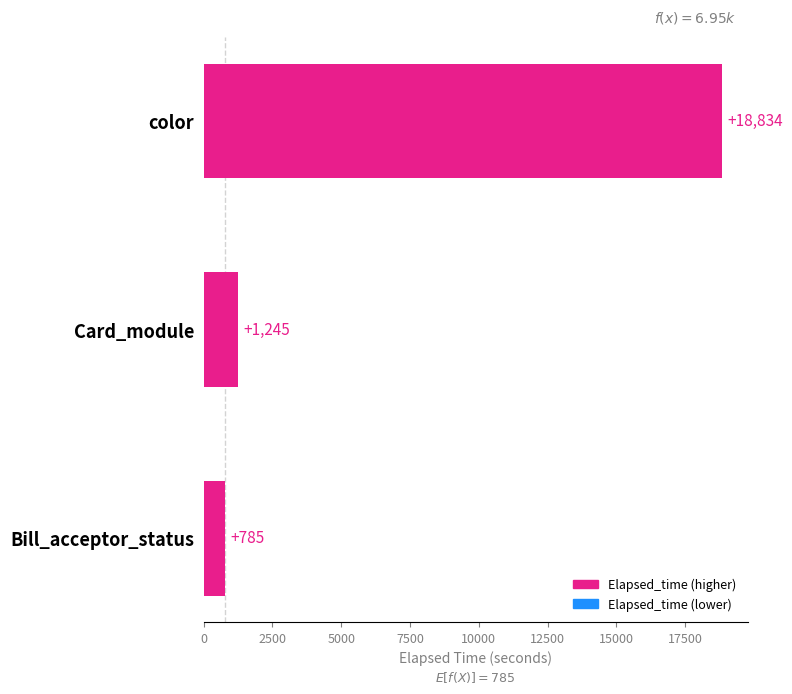

How many bars are there in total?

3